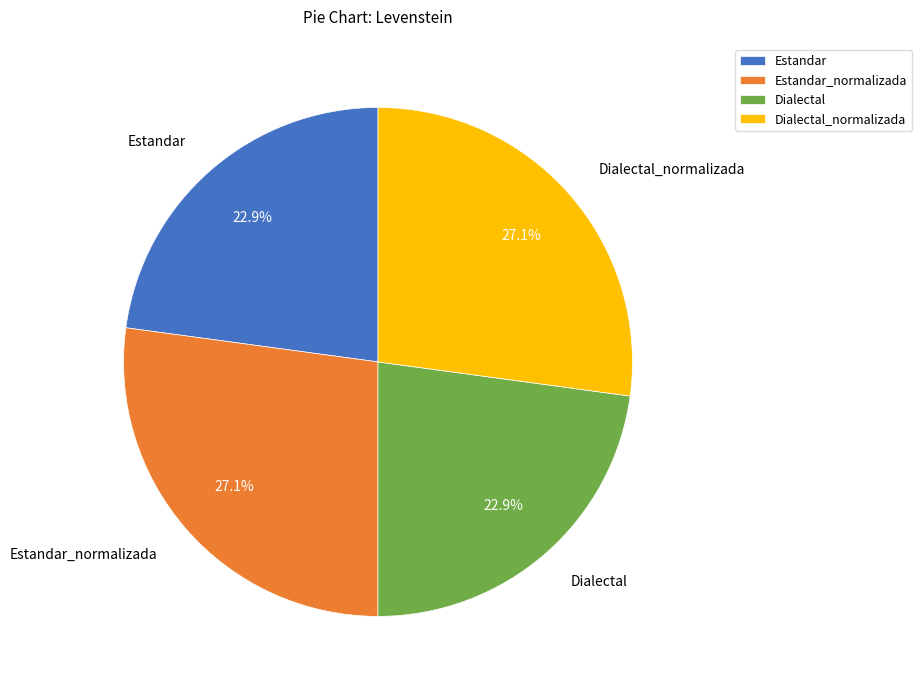

What percentage is the Dialectal_normalizada slice, to the nearest percent?

27%